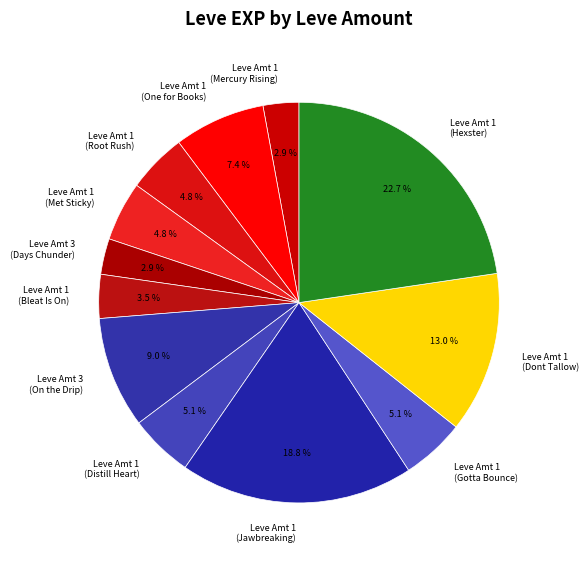

What is the largest slice in the pie chart?

Leve Amt 1 (Hexster)